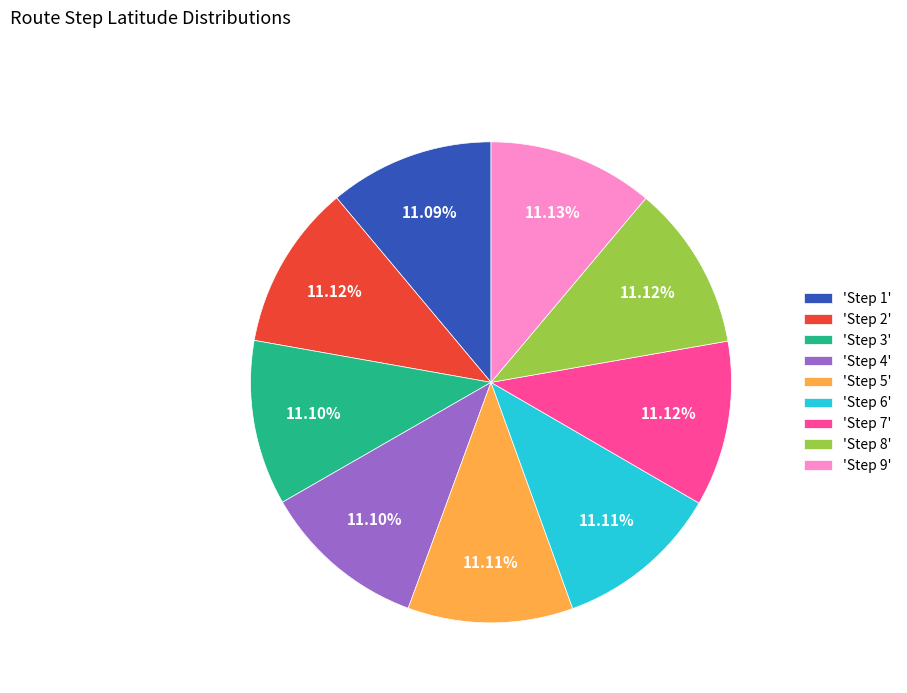

Do 'Step 1' and 'Step 4' together represent more than half of the pie?

No